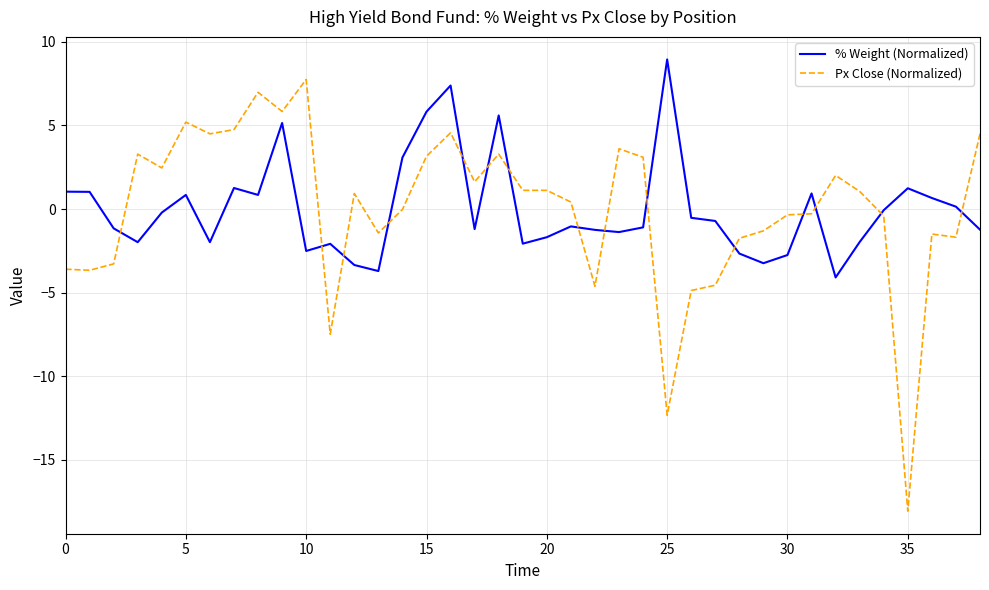

What is the minimum value shown in the chart?

-18.1